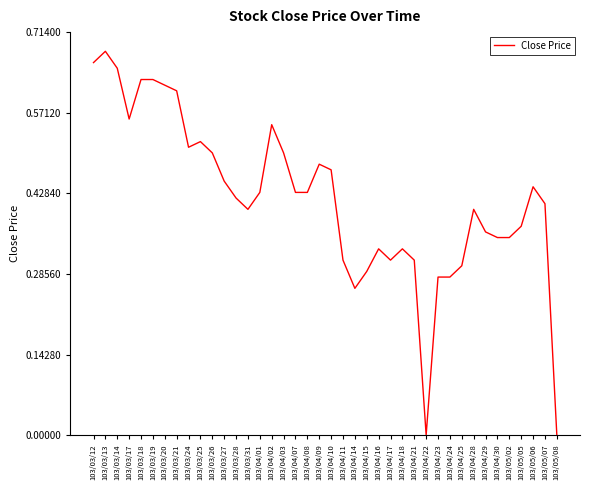

Does the chart have visible grid lines?

No